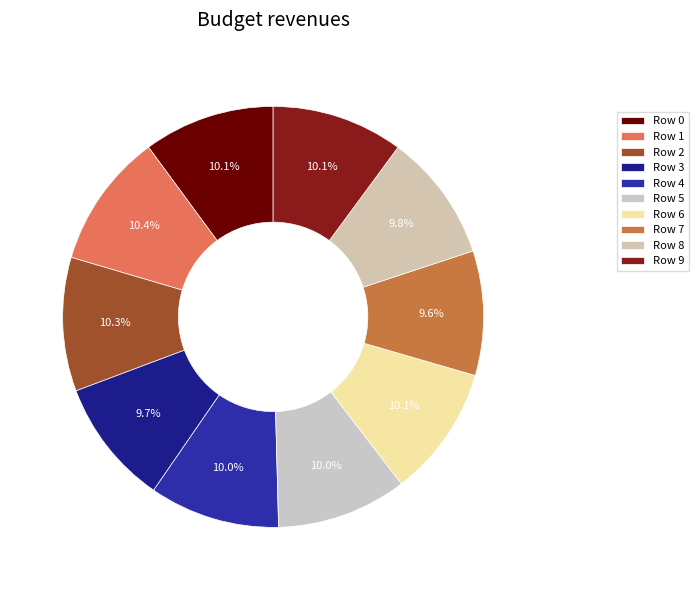

Count the number of slices in the pie.

10